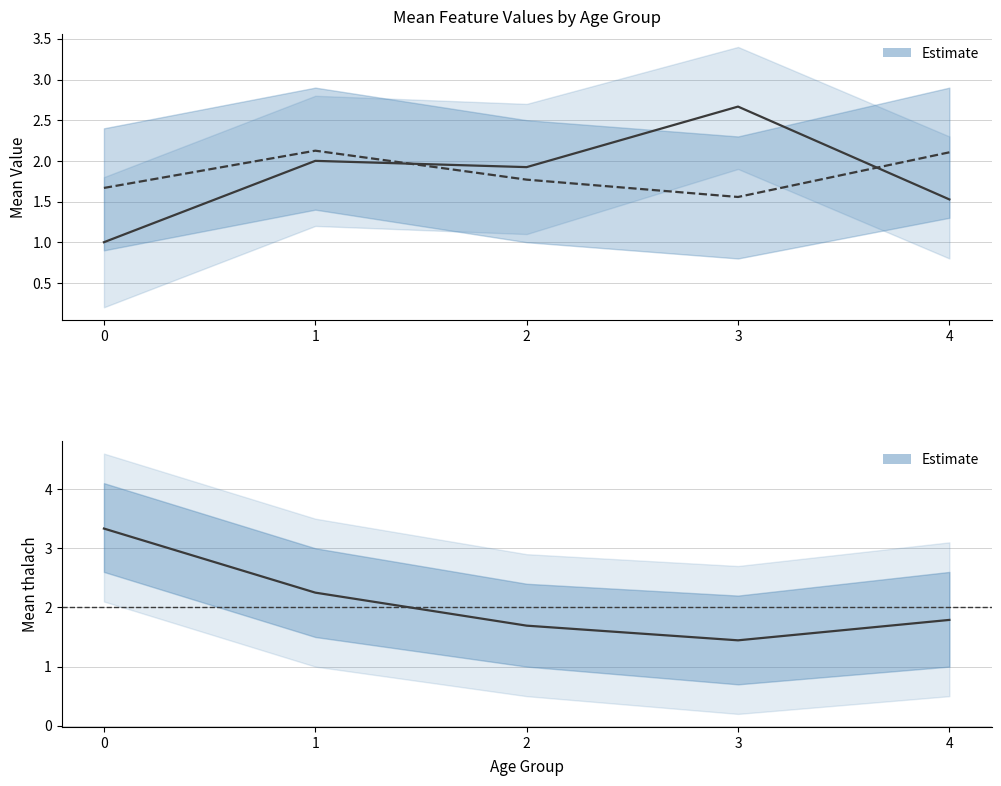

The thalach series shows 1.7 at 0. True or false?

False